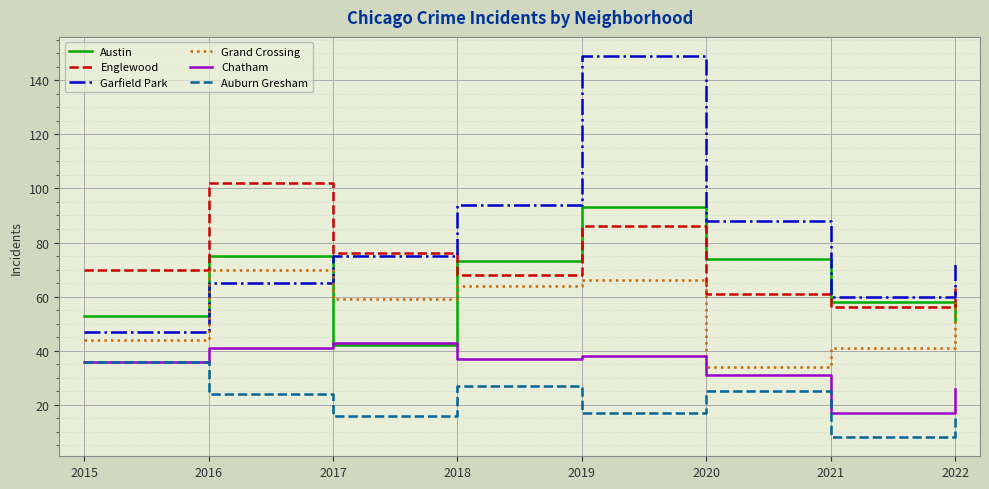

At 2021, list the series in order from largest to smallest.

Garfield Park, Austin, Englewood, Grand Crossing, Chatham, Auburn Gresham